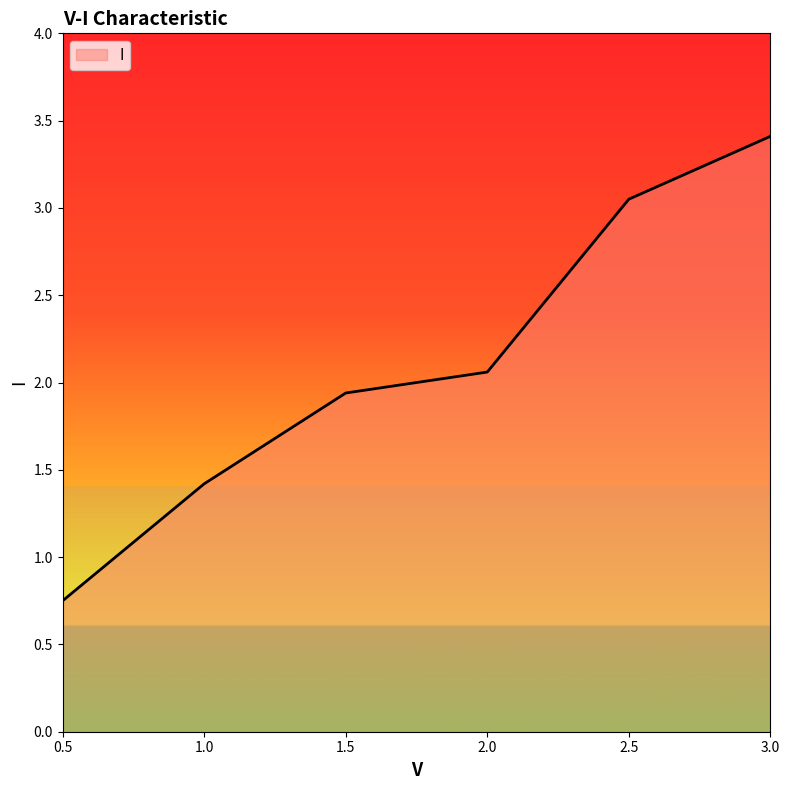

What position from the left is 2.0?

4